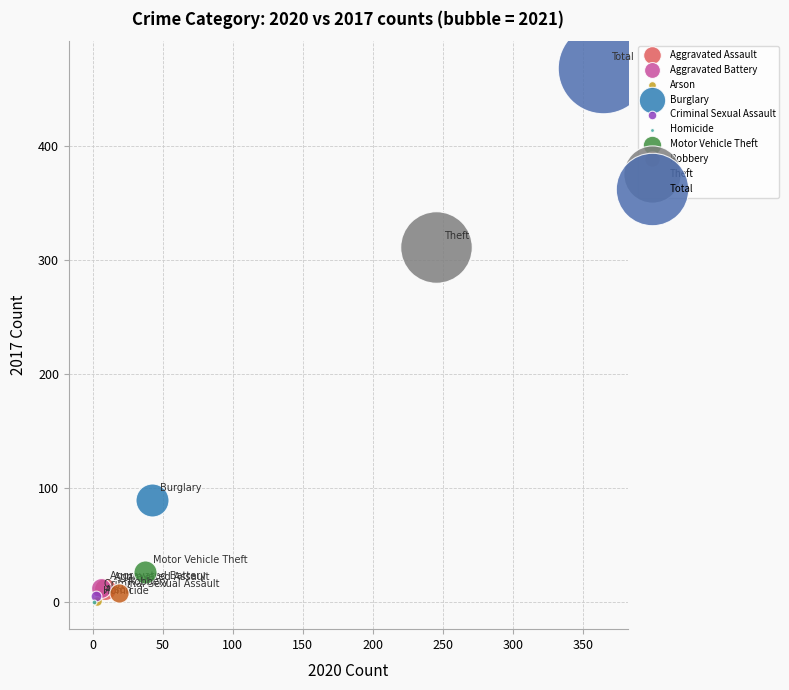

What are all the series names shown in the legend?

Aggravated Assault, Aggravated Battery, Arson, Burglary, Criminal Sexual Assault, Homicide, Motor Vehicle Theft, Robbery, Theft, Total